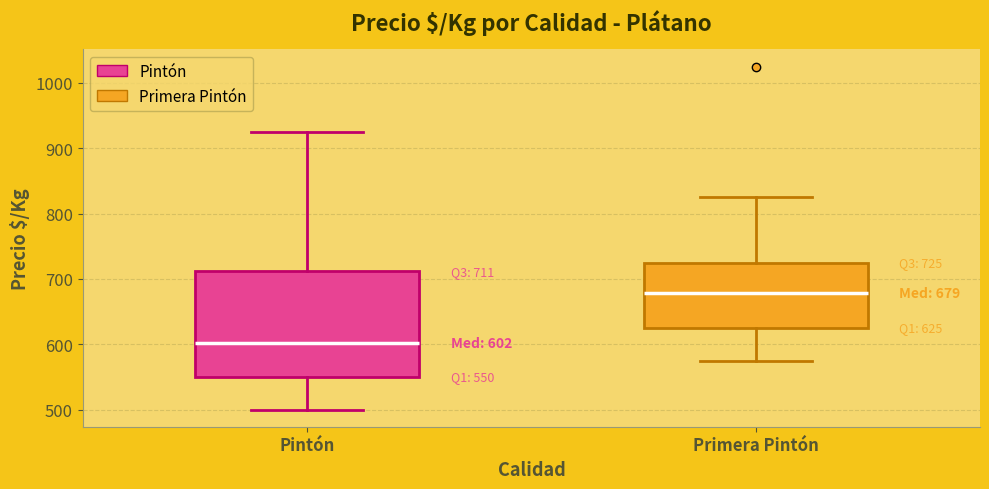

Which box's median line is the highest?

Primera Pintón